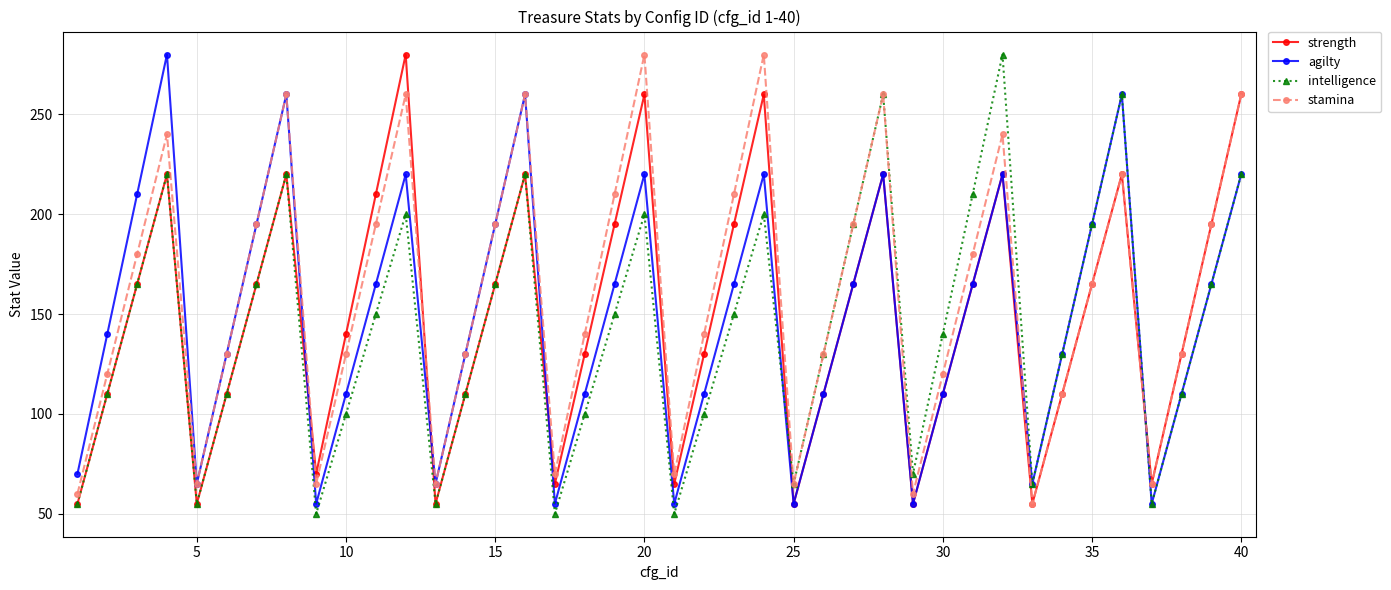

Reading left to right, extract all data points from this chart.

strength: 55	110	165	220	55	110	165	220	70	140	210	280	55	110	165	220	65	130	195	260	65	130	195	260	55	110	165	220	55	110	165	220	55	110	165	220	65	130	195	260
agilty: 70	140	210	280	65	130	195	260	55	110	165	220	65	130	195	260	55	110	165	220	55	110	165	220	55	110	165	220	55	110	165	220	65	130	195	260	55	110	165	220
intelligence: 55	110	165	220	55	110	165	220	50	100	150	200	55	110	165	220	50	100	150	200	50	100	150	200	65	130	195	260	70	140	210	280	65	130	195	260	55	110	165	220
stamina: 60	120	180	240	65	130	195	260	65	130	195	260	65	130	195	260	70	140	210	280	70	140	210	280	65	130	195	260	60	120	180	240	55	110	165	220	65	130	195	260